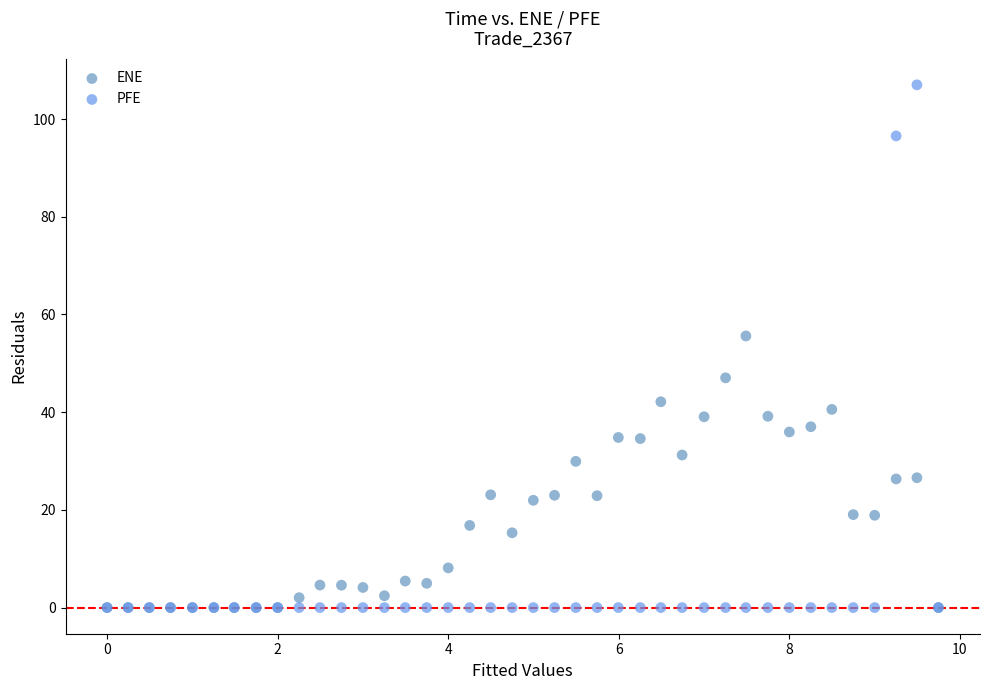

Across all series, what Y value is closest to 53?

55.6